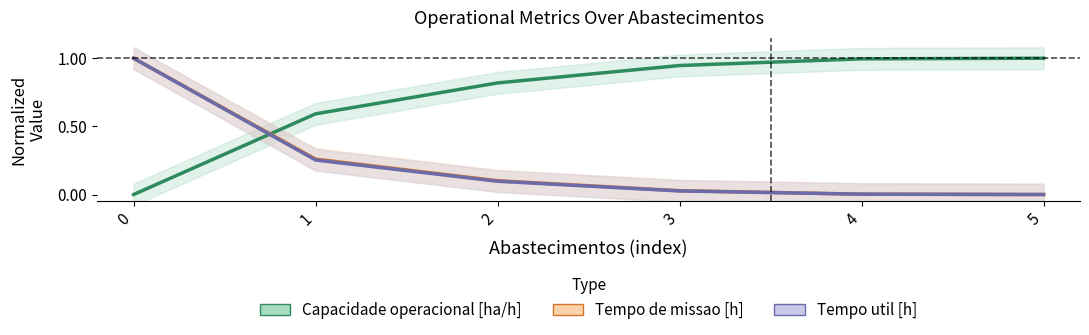

Reading left to right, transcribe all the data shown in this chart.

Capacidade operacional [ha/h]: 0.0	0.6	0.8	0.9	1.0	1.0
Tempo de missao [h]: 1.0	0.3	0.1	0.0	0.0	0.0
Tempo util [h]: 1.0	0.3	0.1	0.0	0.0	0.0